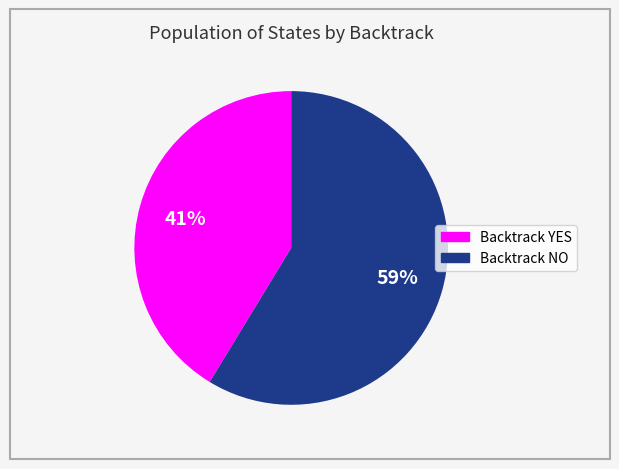

To the nearest percent, what is the average slice percentage?

50%